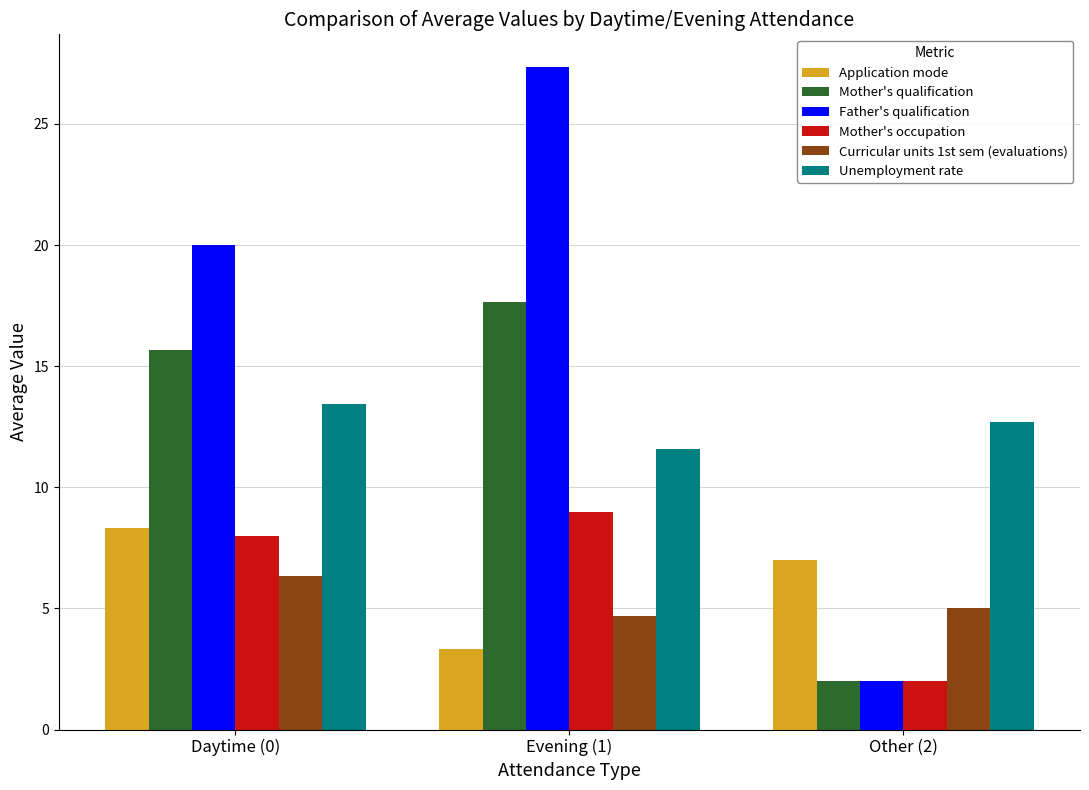

The Mother's occupation series shows 3.3 at Other (2). True or false?

False